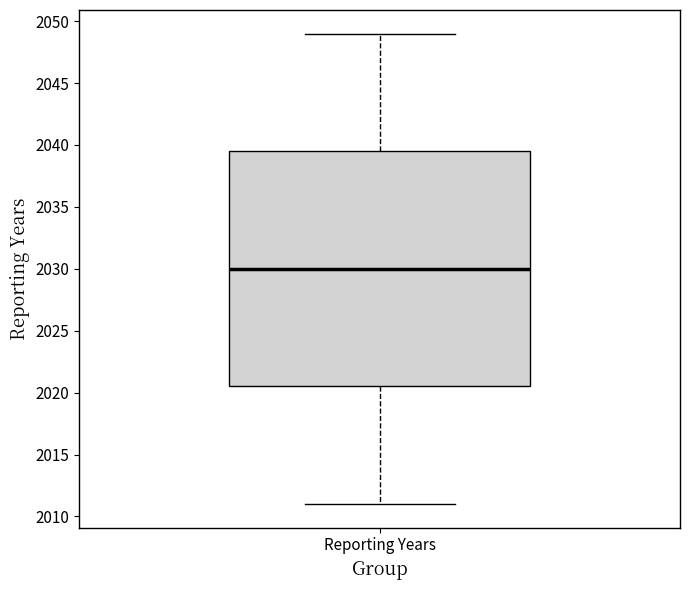

Where does the lower whisker of the box for Reporting Years end on the y-axis? The values are not printed on the chart, so give them approximately, as read against the axis.

2011.0